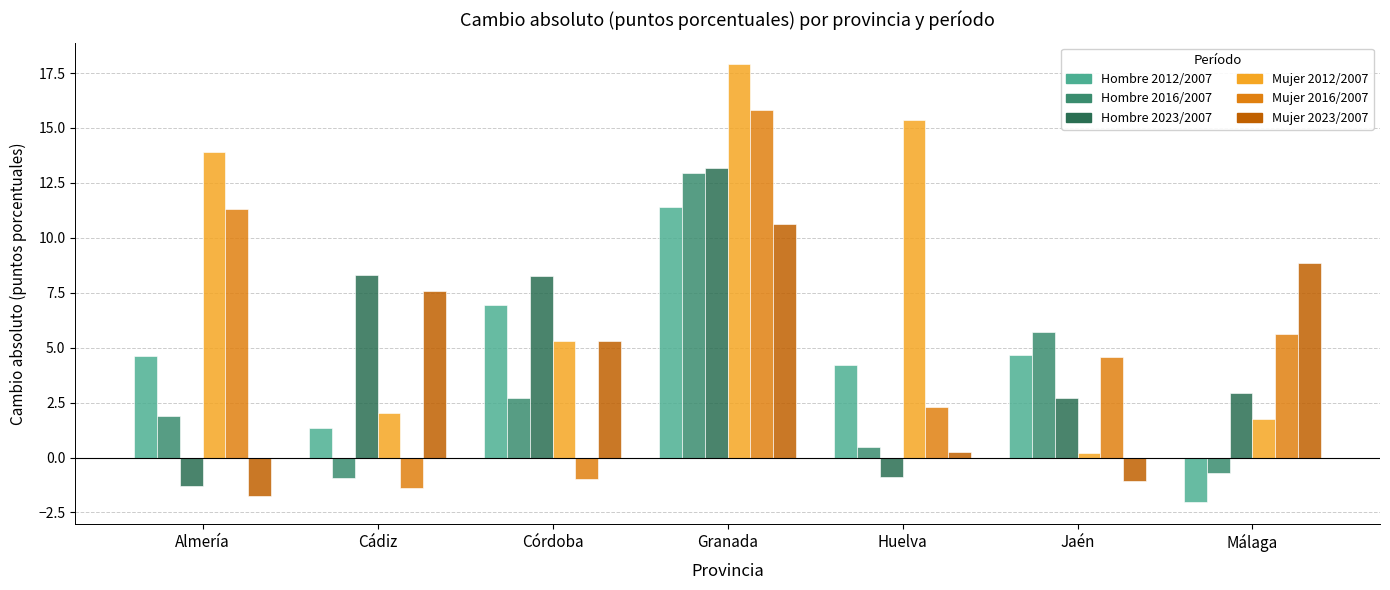

Reading left to right, what are all the values shown in this chart?

Hombre 2012/2007: Almería=4.6	Cádiz=1.3	Córdoba=7.0	Granada=11.4	Huelva=4.2	Jaén=4.6	Málaga=-2.0
Hombre 2016/2007: Almería=1.9	Cádiz=-0.9	Córdoba=2.7	Granada=12.9	Huelva=0.5	Jaén=5.7	Málaga=-0.7
Hombre 2023/2007: Almería=-1.3	Cádiz=8.3	Córdoba=8.3	Granada=13.2	Huelva=-0.9	Jaén=2.7	Málaga=2.9
Mujer 2012/2007: Almería=13.9	Cádiz=2.0	Córdoba=5.3	Granada=17.9	Huelva=15.4	Jaén=0.2	Málaga=1.8
Mujer 2016/2007: Almería=11.3	Cádiz=-1.4	Córdoba=-1.0	Granada=15.8	Huelva=2.3	Jaén=4.6	Málaga=5.6
Mujer 2023/2007: Almería=-1.8	Cádiz=7.6	Córdoba=5.3	Granada=10.6	Huelva=0.2	Jaén=-1.1	Málaga=8.9